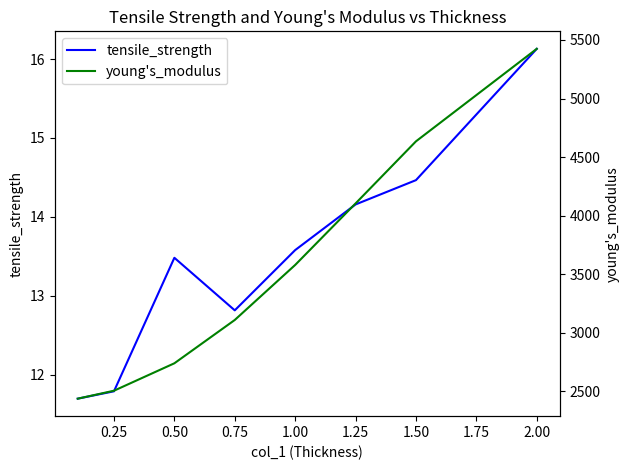

The tensile_strength series shows 11.8 at 0.25. True or false?

True